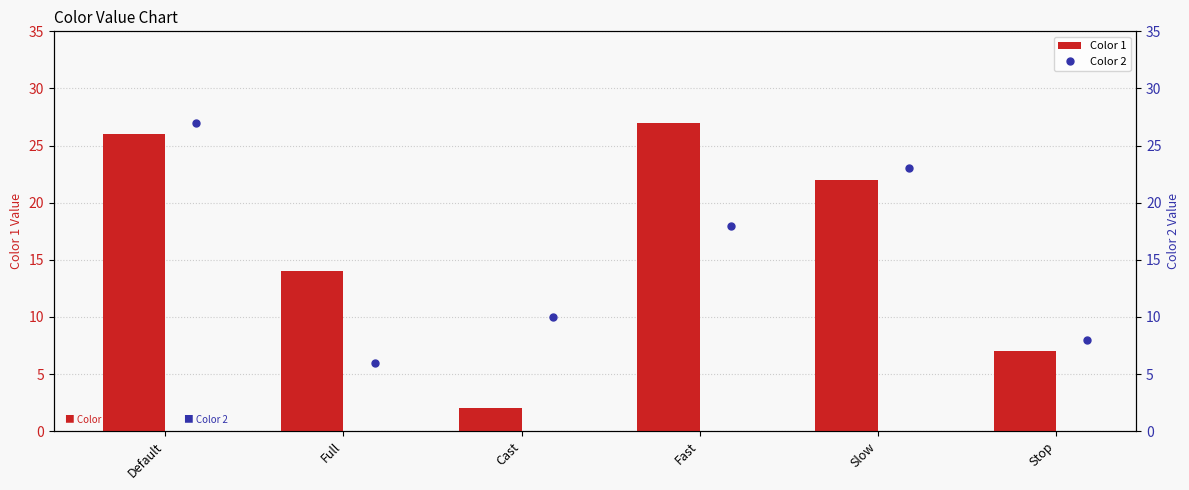

What are all the series names shown in the legend?

Color 1, Color 2